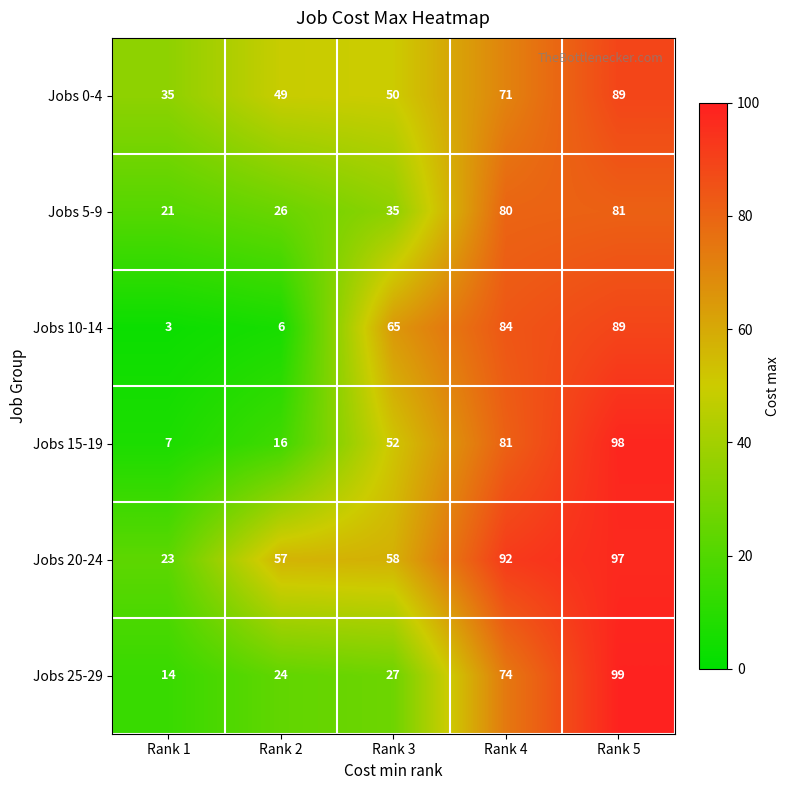

Where is Jobs 0-4 nearest to the value 62?

Rank 4